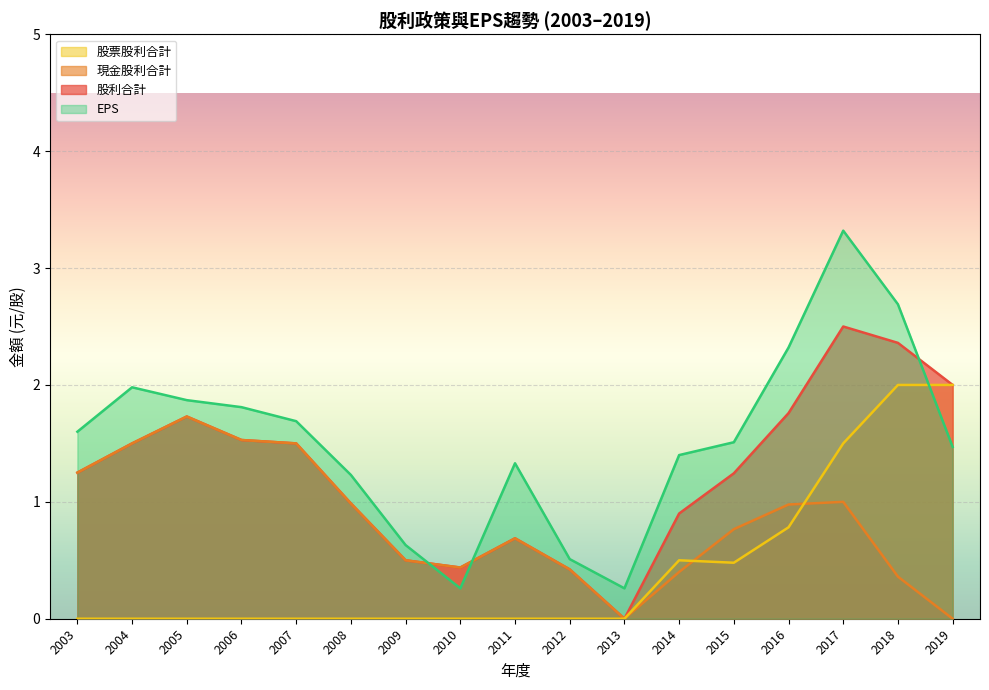

Between 2003 and 2017, which is larger?

2017